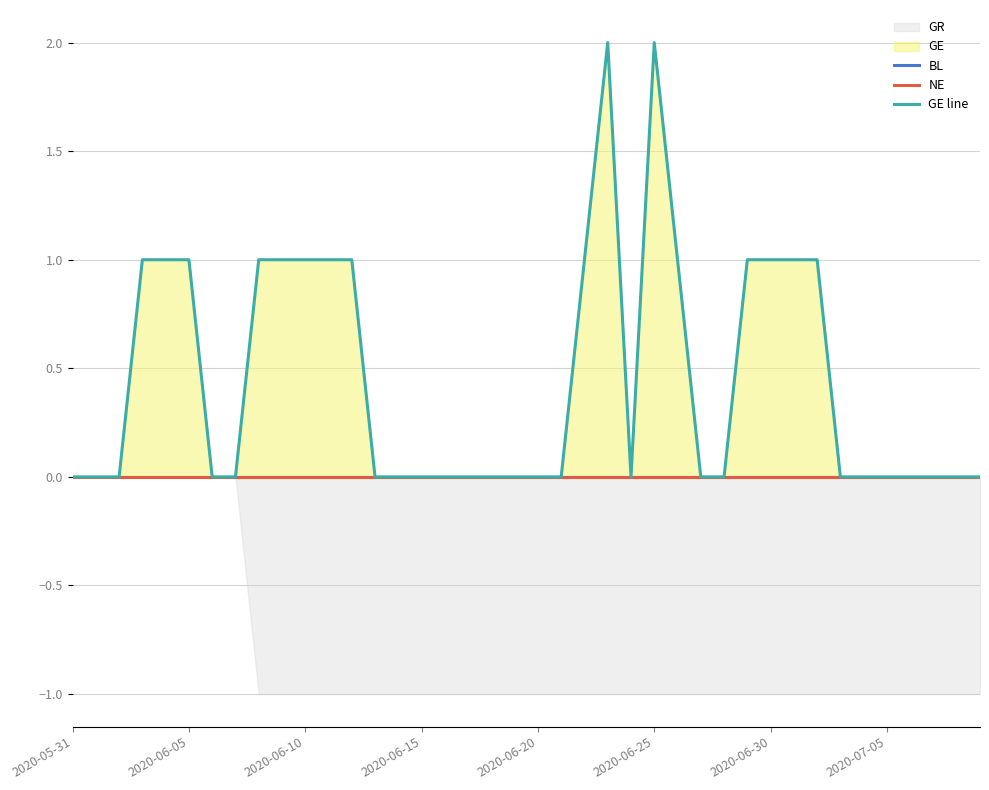

The value of GR at 2020-06-30 is -1. True or false?

True